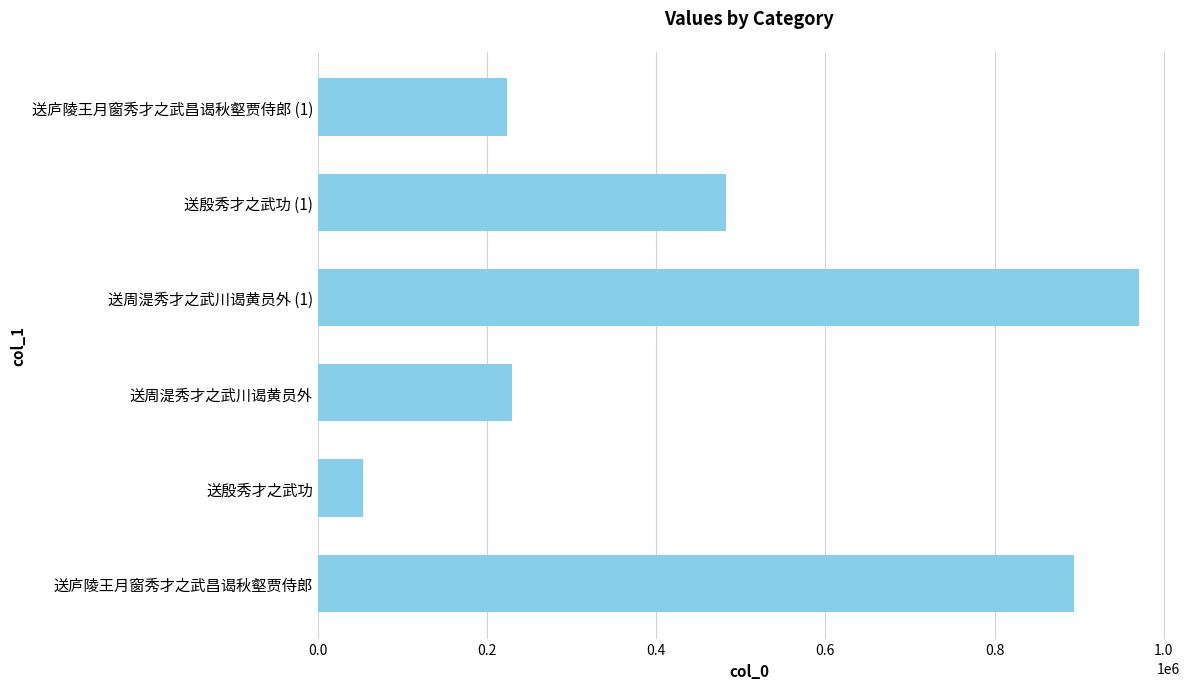

The chart shows a value of 52861 at 送殷秀才之武功. True or false?

True